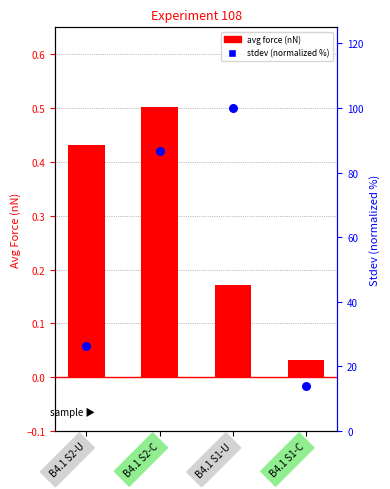

At how many categories does at least one series exceed 53?

2